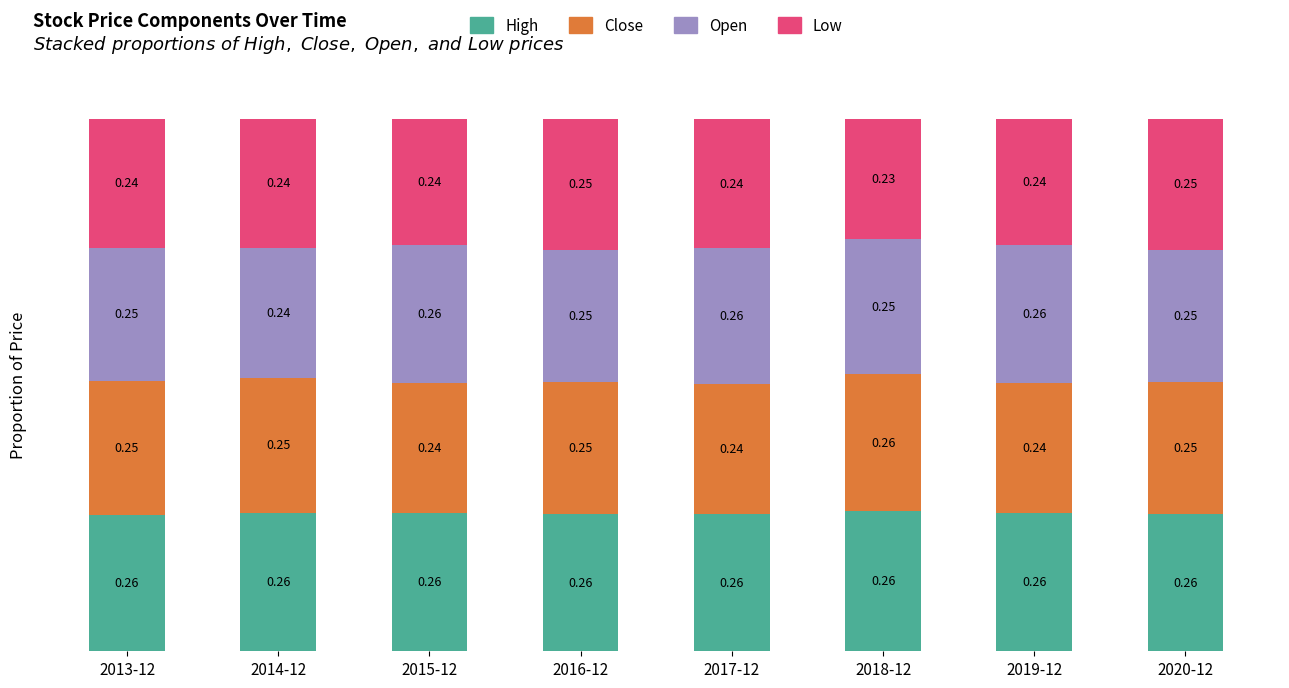

What is the total value across all series at 2015-12?

1.0